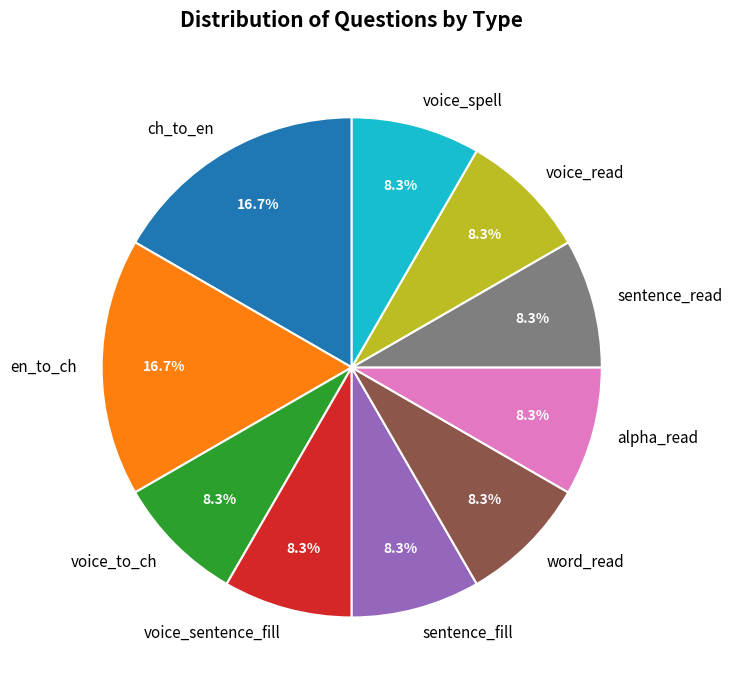

How many segments does this pie chart have?

10